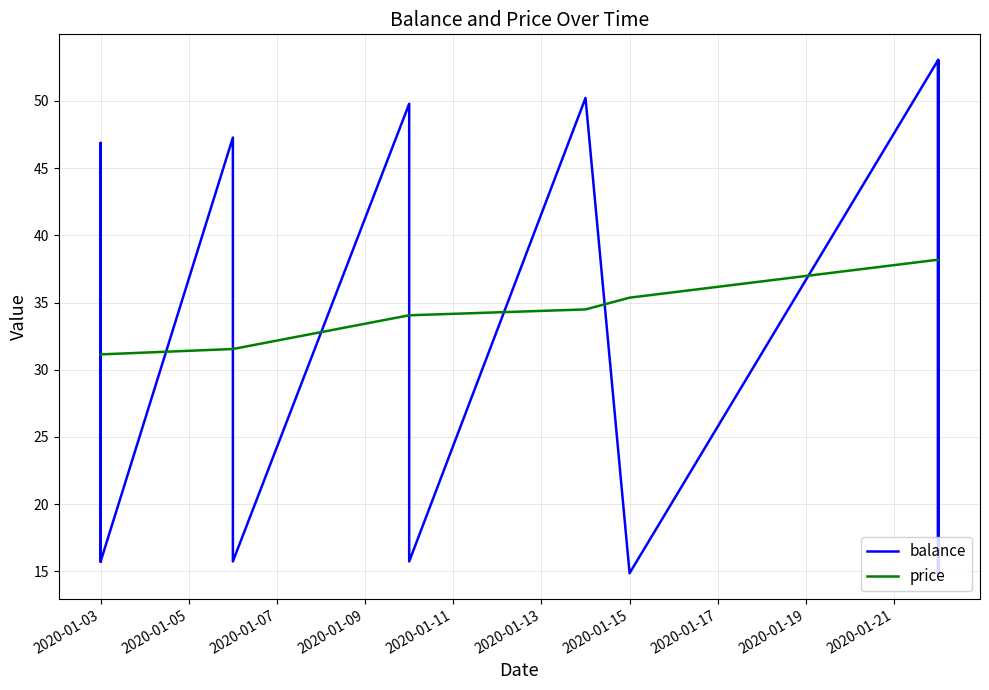

Rank the series by their maximum value, from highest to lowest.

balance, price